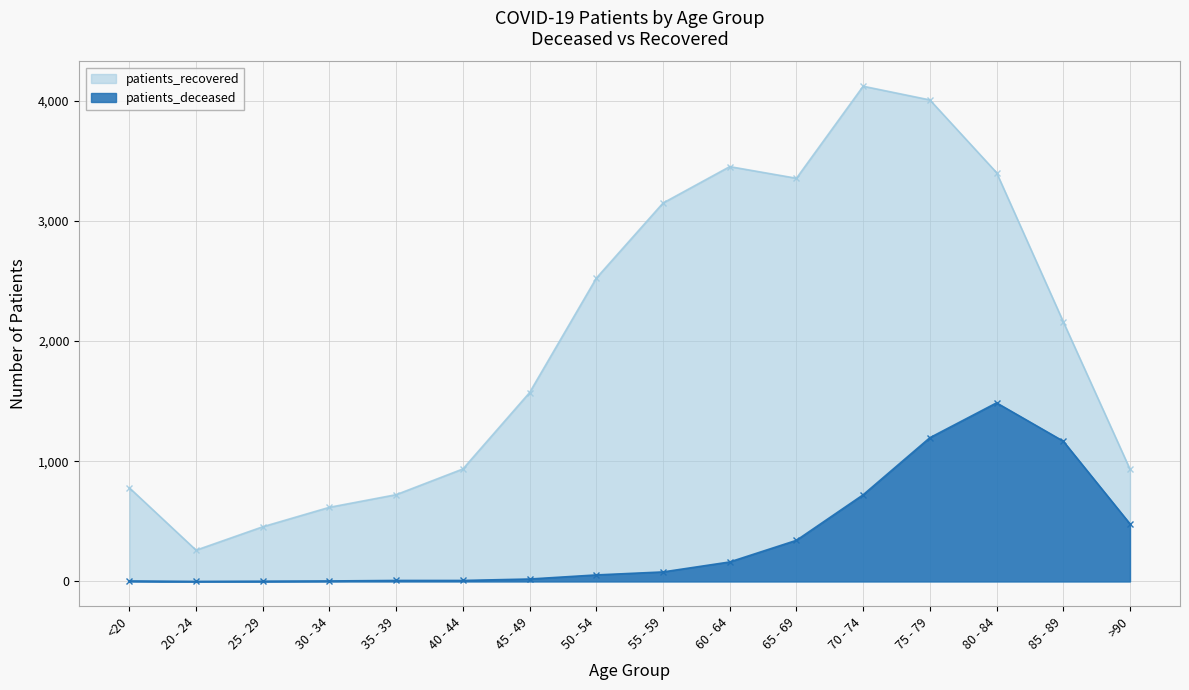

True or false: patients_recovered and patients_deceased cross at least once.

False